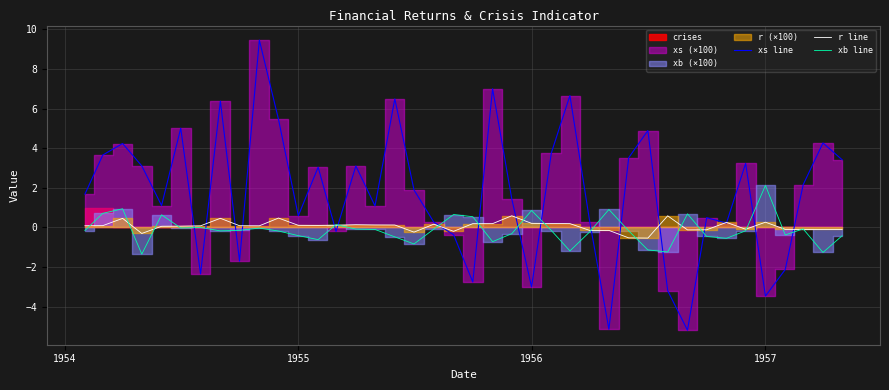

At which label does xb line reach its peak?

1957